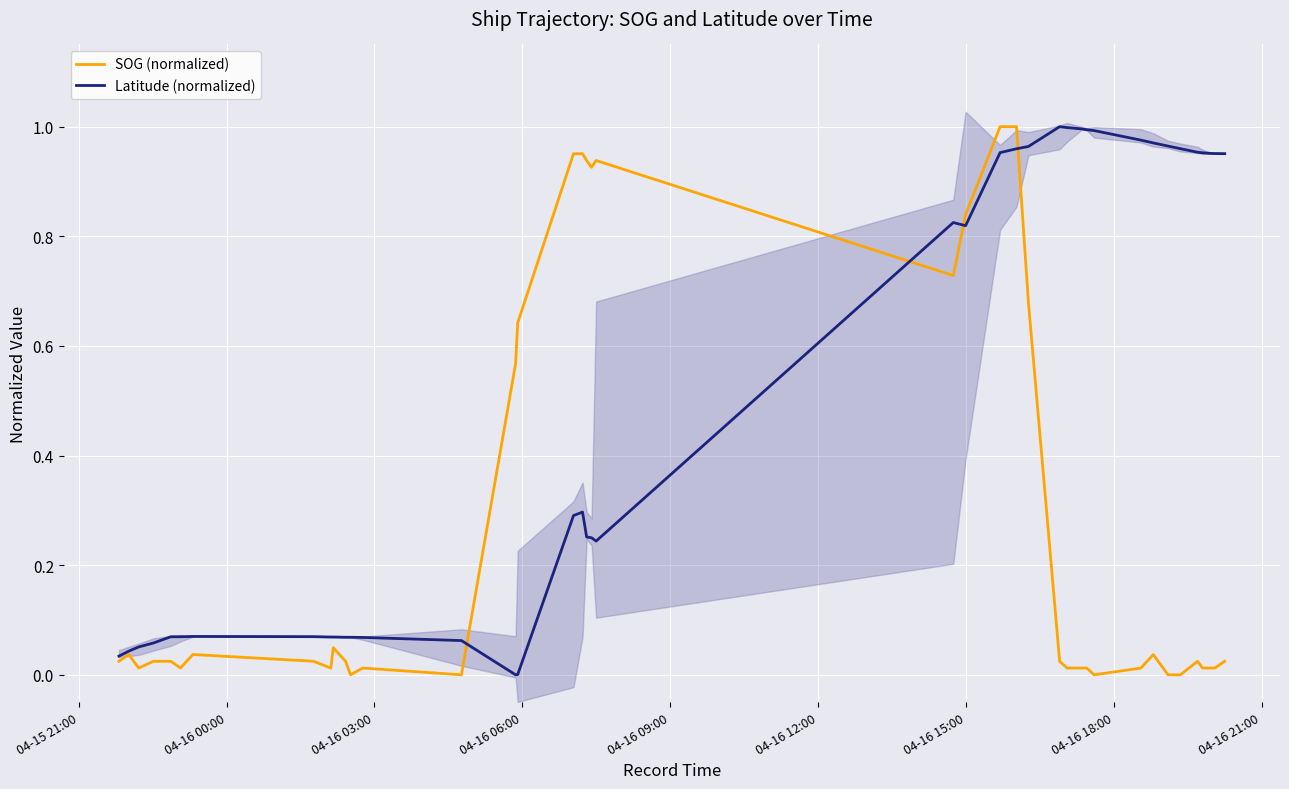

How many data points in SOG (normalized) are above 0?

35